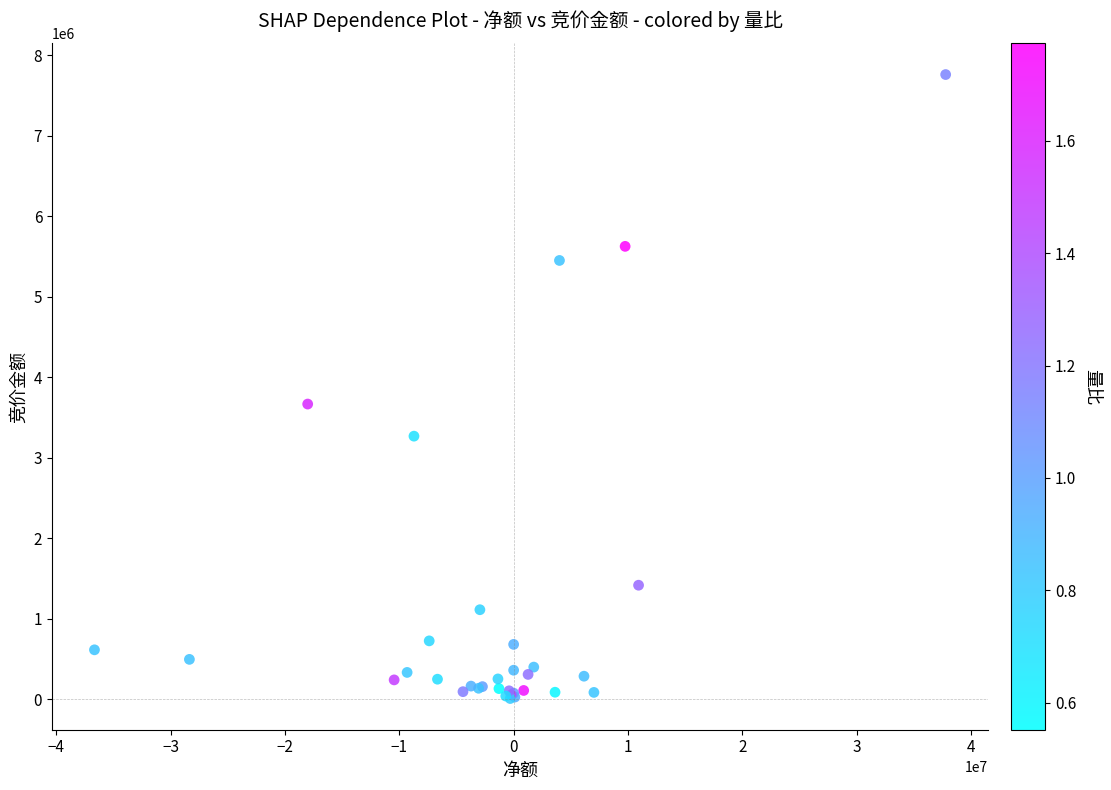

What Y value in the scatter plot is closest to 3882996?

3665400